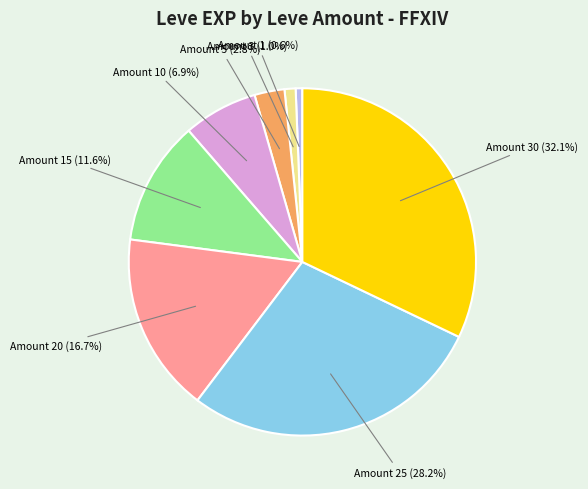

Is there a majority slice in this chart?

No